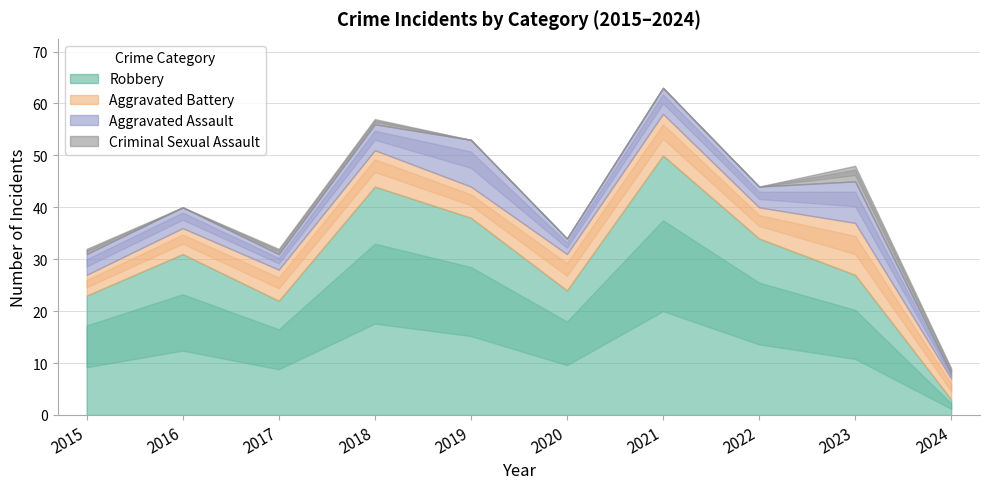

How many series are shown in this chart?

4